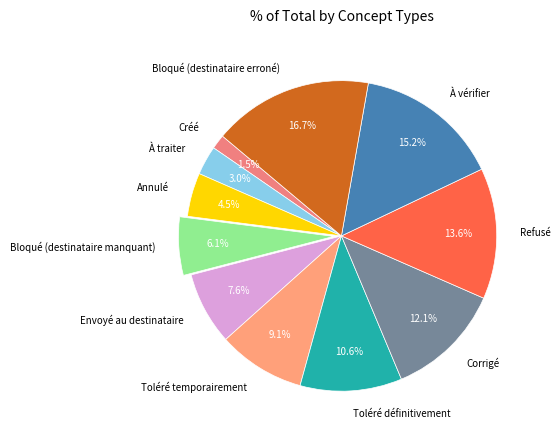

How many slices are in this pie chart?

11